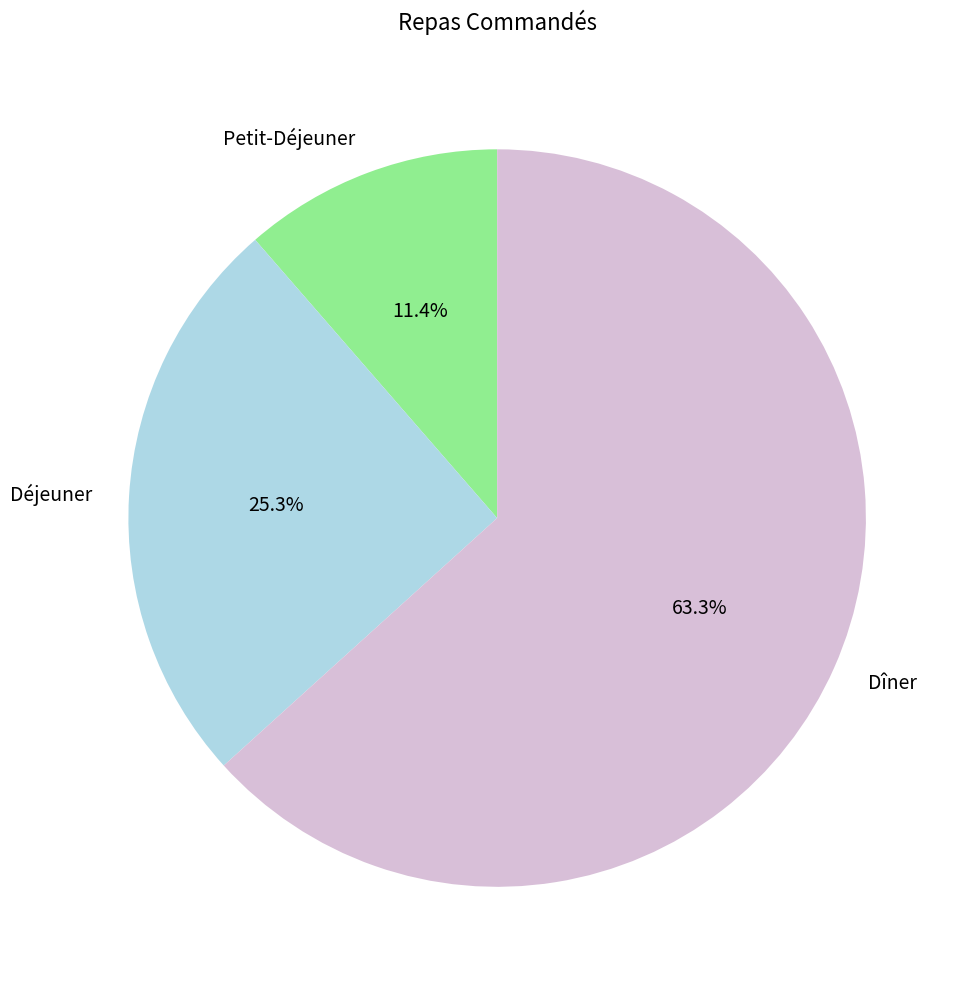

Which has a higher value, Petit-Déjeuner or Dîner?

Dîner